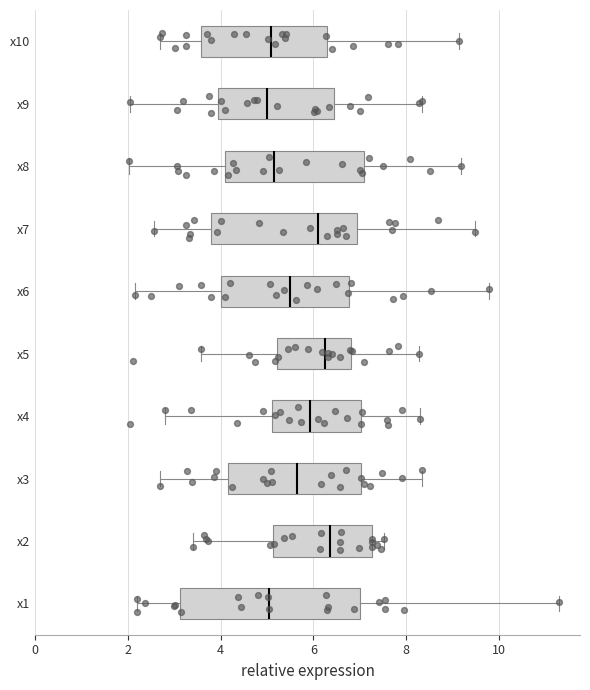

Where does the median line of the box for x10 sit on the x-axis? The values are not printed on the chart, so give them approximately, as read against the axis.

5.0